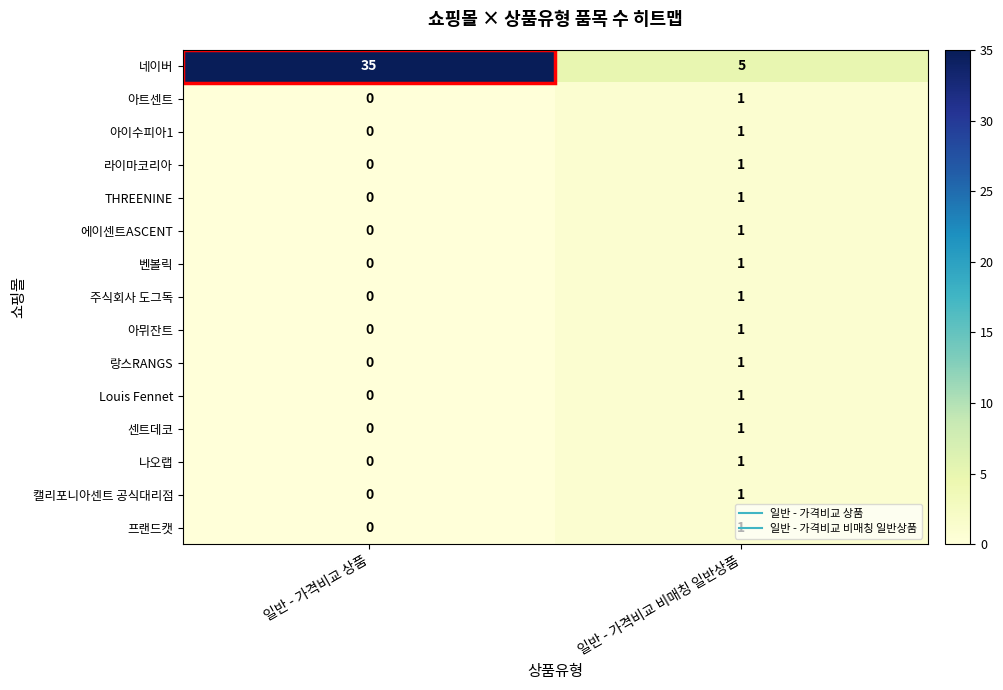

What is the total value across all series at 일반 - 가격비교 상품?

35